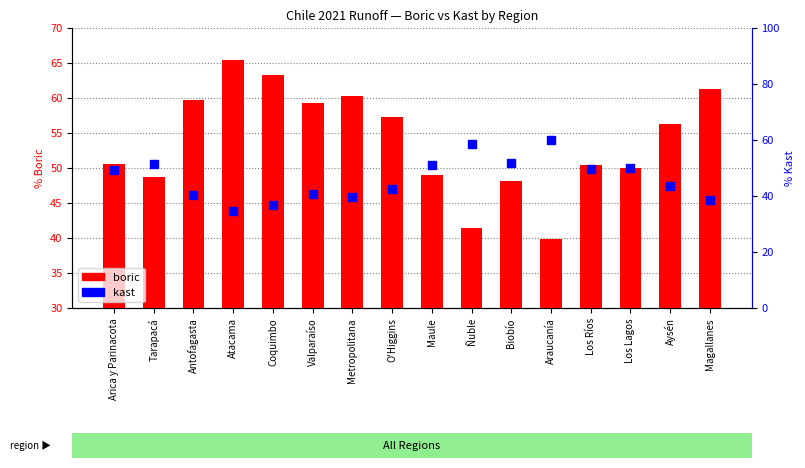

Which series contains the lowest Y value?

kast